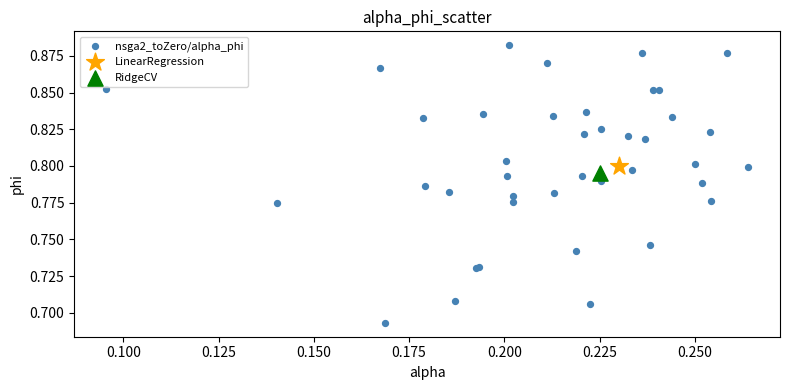

What are all the series names shown in the legend?

nsga2_toZero/alpha_phi, LinearRegression, RidgeCV